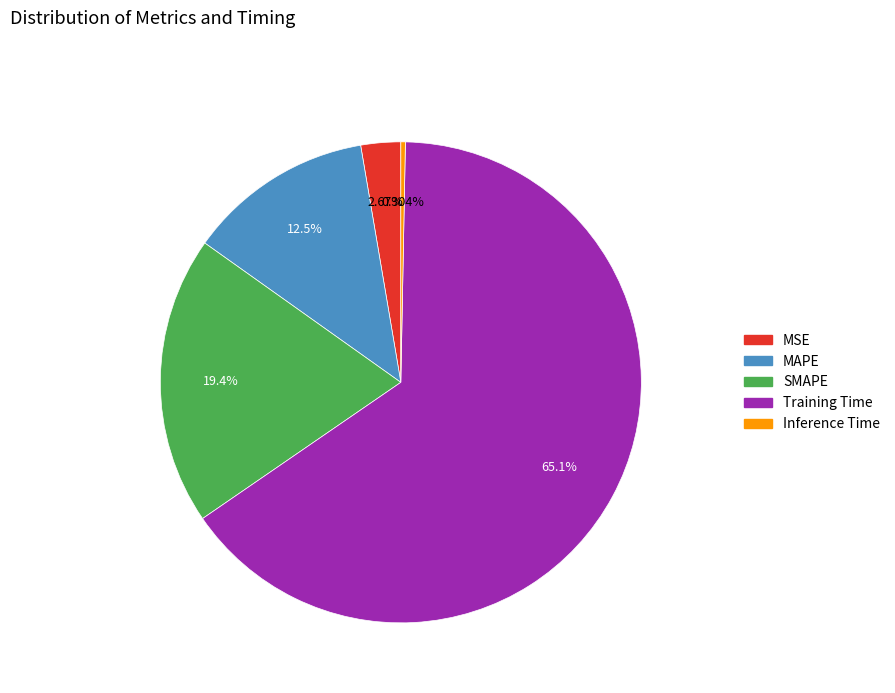

What percentage is NOT represented by Training Time?

34.9%